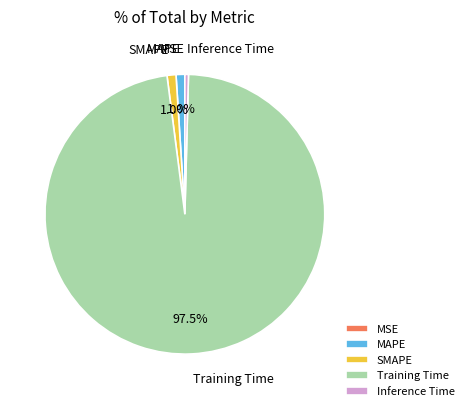

To the nearest percent, what percentage of the pie is SMAPE?

1%